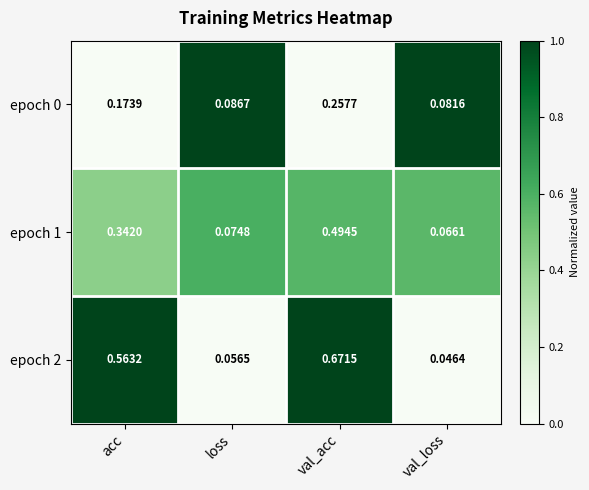

Which category has the lowest value across all series?

val_loss